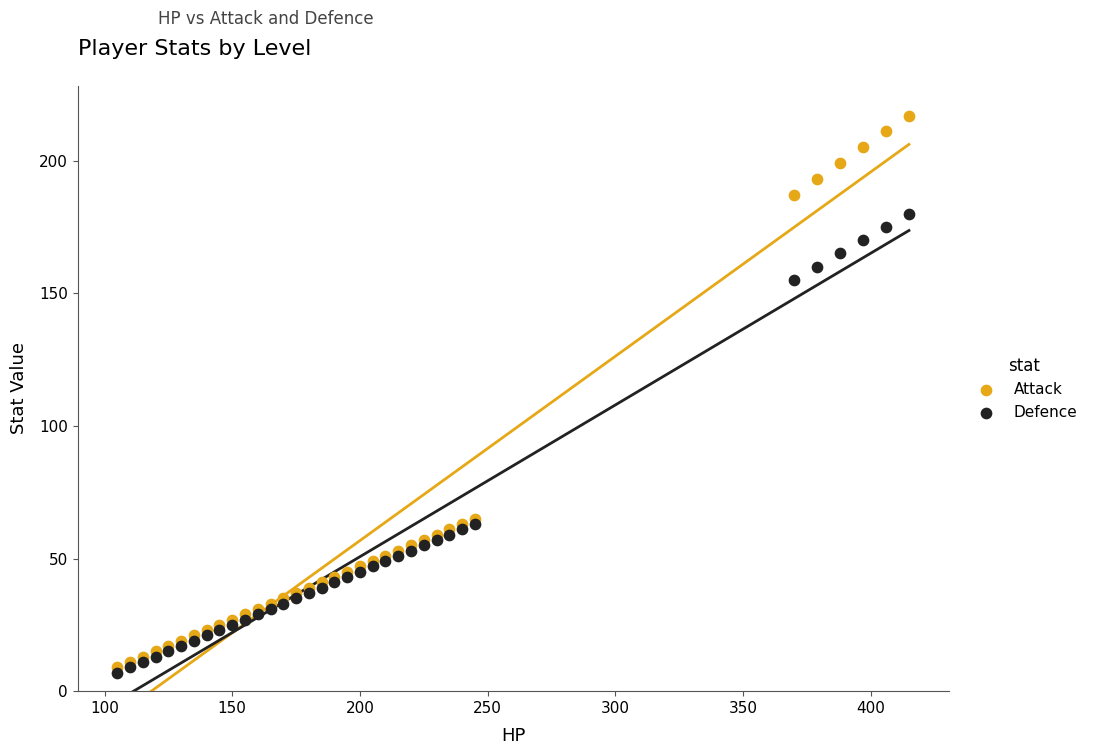

Which series reaches the maximum Y coordinate?

Attack